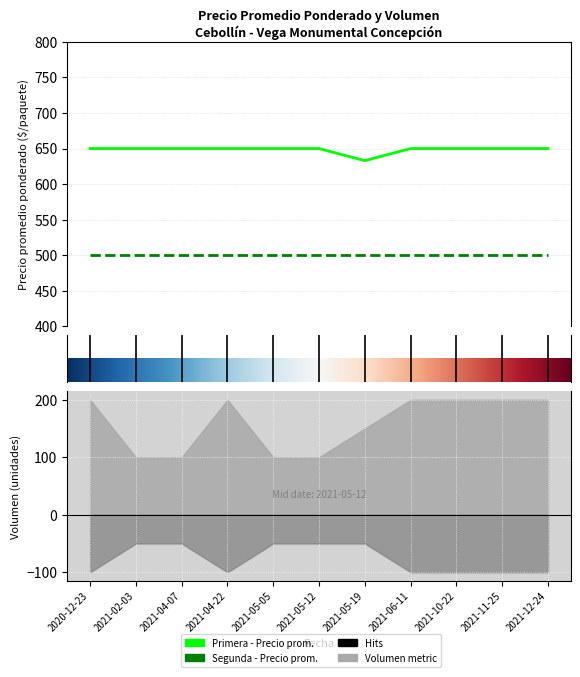

Reading left to right, transcribe all the data shown in this chart.

Primera - Precio promedio ponderado: 2020-12-23=650	2021-02-03=650	2021-04-07=650	2021-04-22=650	2021-05-05=650	2021-05-12=650	2021-05-19=633	2021-06-11=650	2021-10-22=650	2021-11-25=650	2021-12-24=650
Segunda - Precio promedio ponderado: 2020-12-23=500	2021-02-03=500	2021-04-07=500	2021-04-22=500	2021-05-05=500	2021-05-12=500	2021-05-19=500	2021-06-11=500	2021-10-22=500	2021-11-25=500	2021-12-24=500
Primera - Volumen: 2020-12-23=200	2021-02-03=100	2021-04-07=100	2021-04-22=200	2021-05-05=100	2021-05-12=100	2021-05-19=150	2021-06-11=200	2021-10-22=200	2021-11-25=200	2021-12-24=200
Segunda - Volumen: 2020-12-23=100	2021-02-03=50	2021-04-07=50	2021-04-22=100	2021-05-05=50	2021-05-12=50	2021-05-19=50	2021-06-11=100	2021-10-22=100	2021-11-25=100	2021-12-24=100